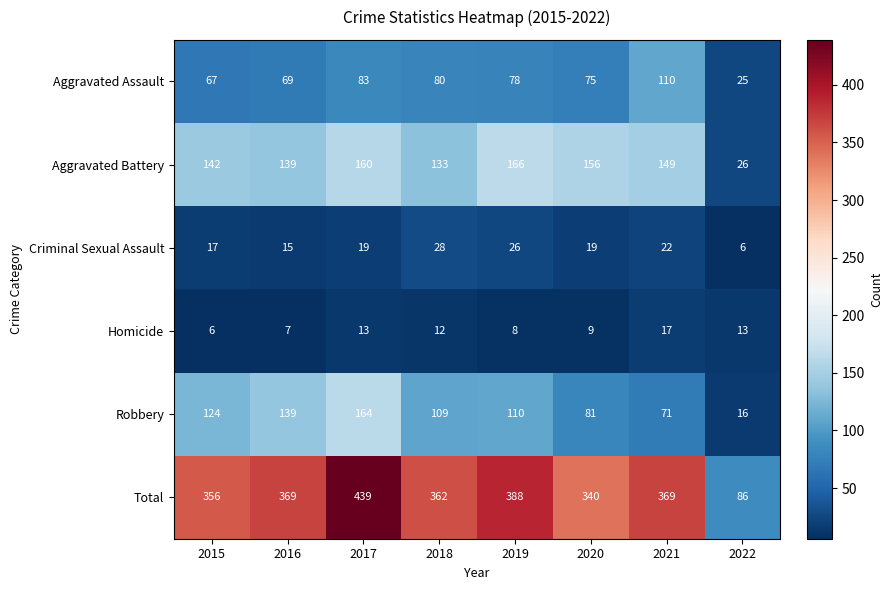

What value does the Aggravated Battery series have at 2020, to the nearest 10?

160